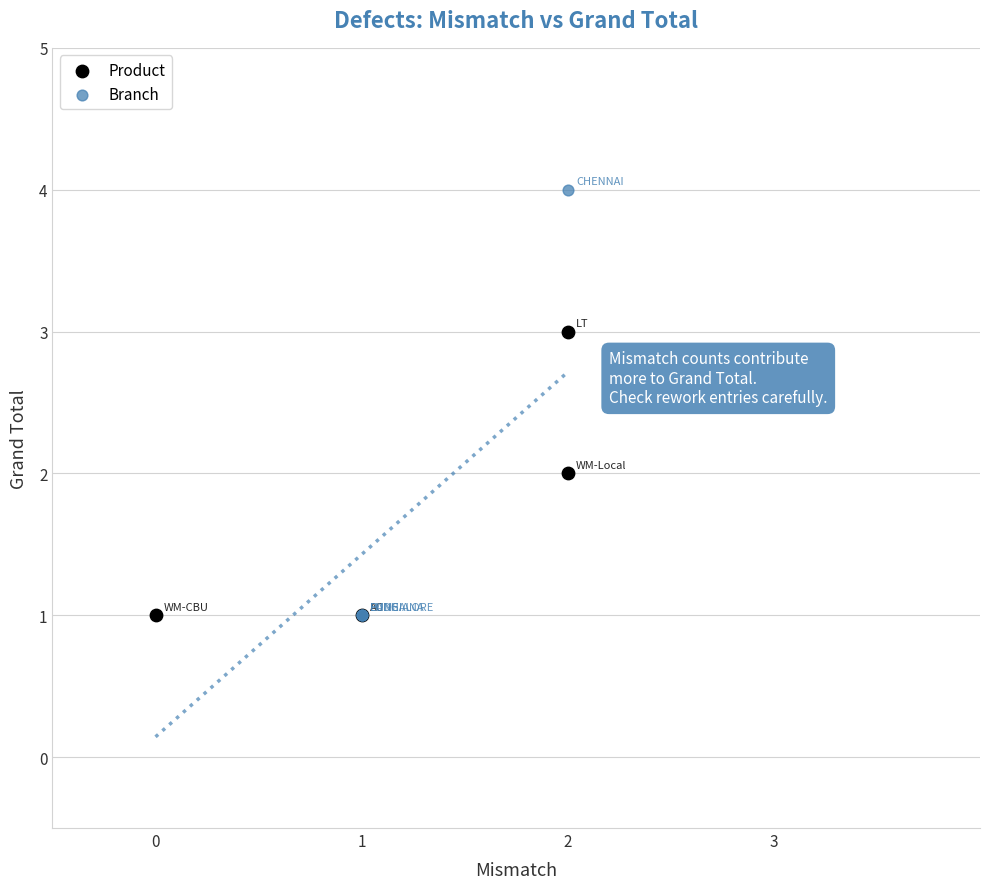

Which series has the largest Y range (max minus min)?

Branch